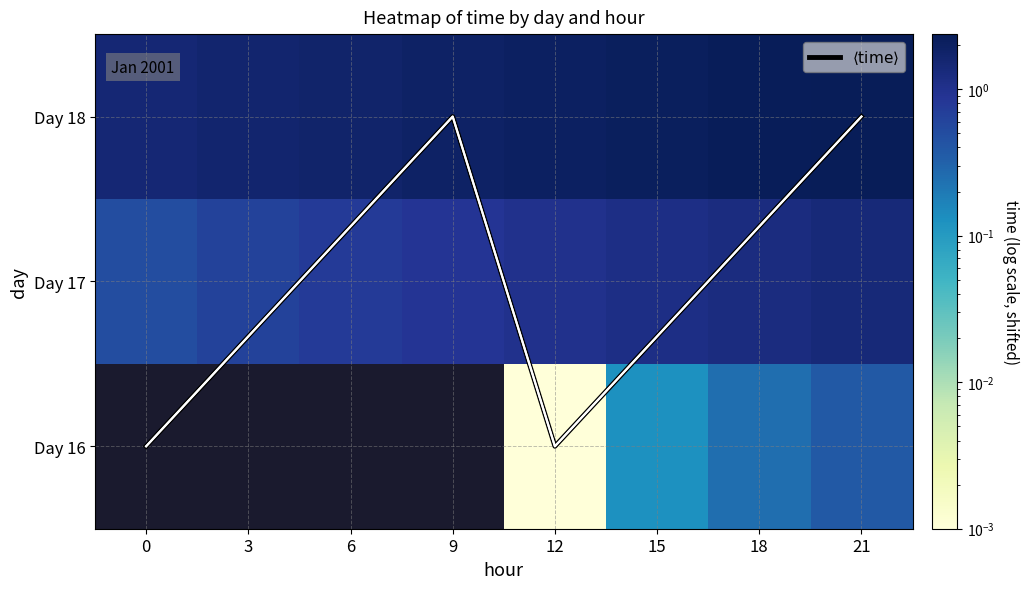

What is the approximate value of Day 17 at 15?

1.1